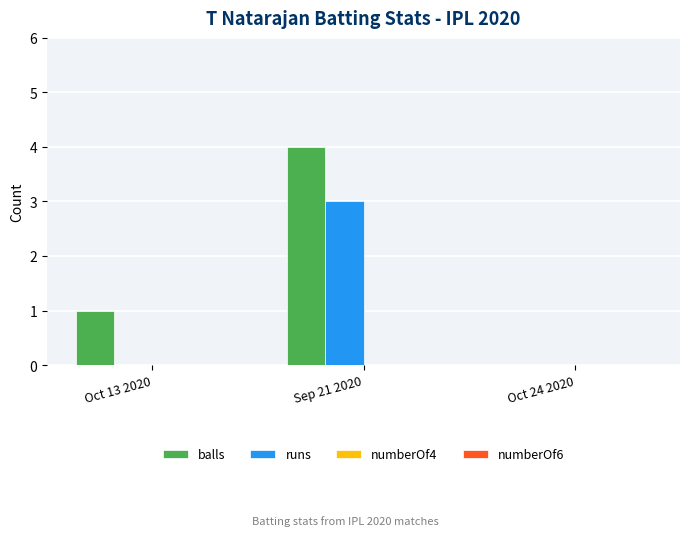

At which category is the sum across all series the highest?

Sep 21 2020